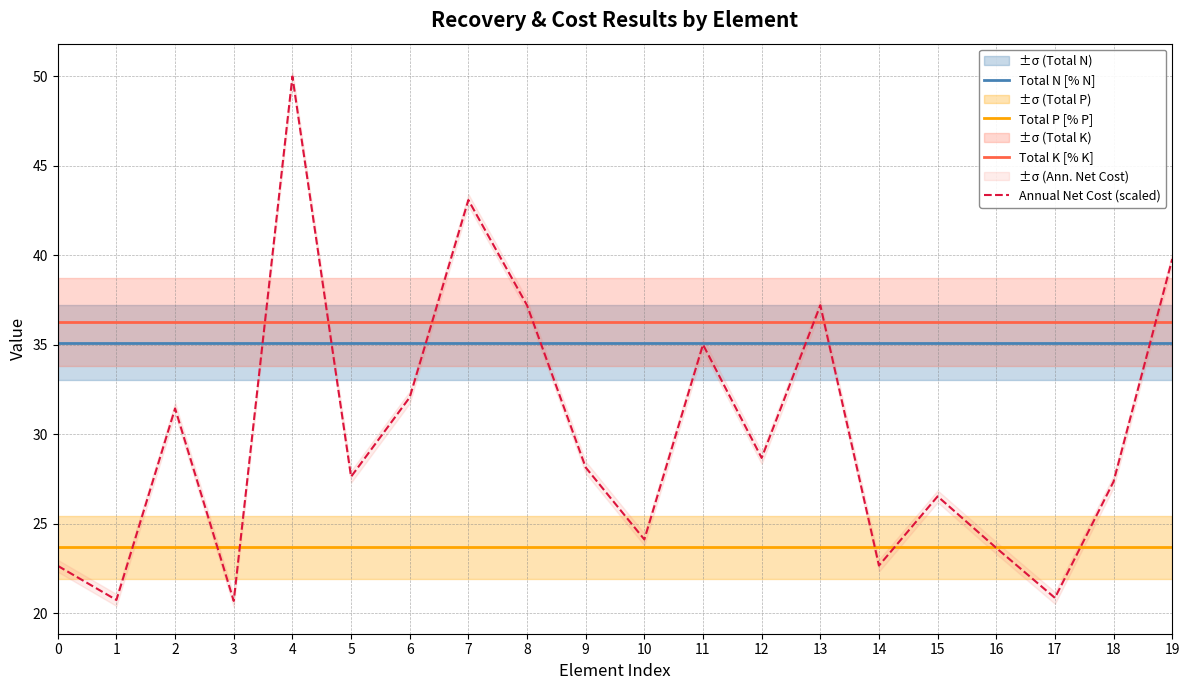

Rank the categories by Total K [% K] value from highest to lowest.

0, 1, 2, 3, 4, 5, 6, 7, 8, 9, 10, 11, 12, 13, 14, 15, 16, 17, 18, 19